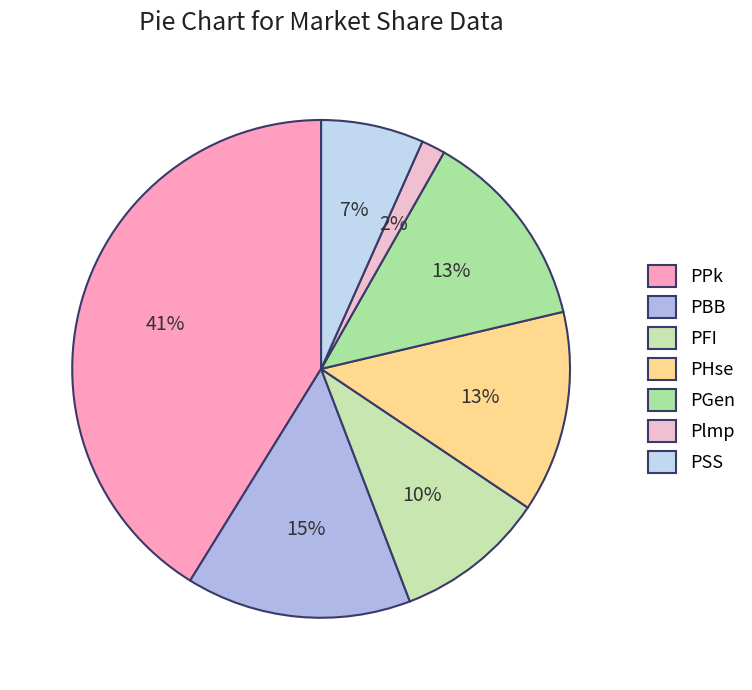

Do PBB and PGen together represent more than half of the pie?

No